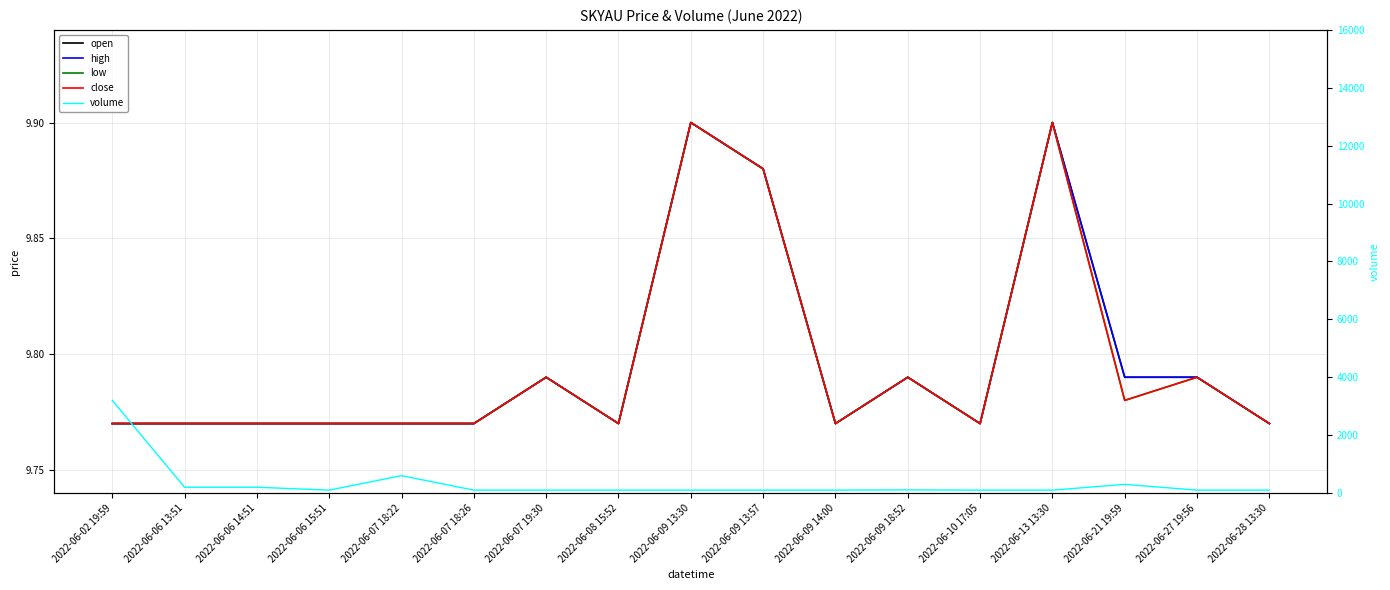

What is the value of the high point at the 6th from the left?

9.8